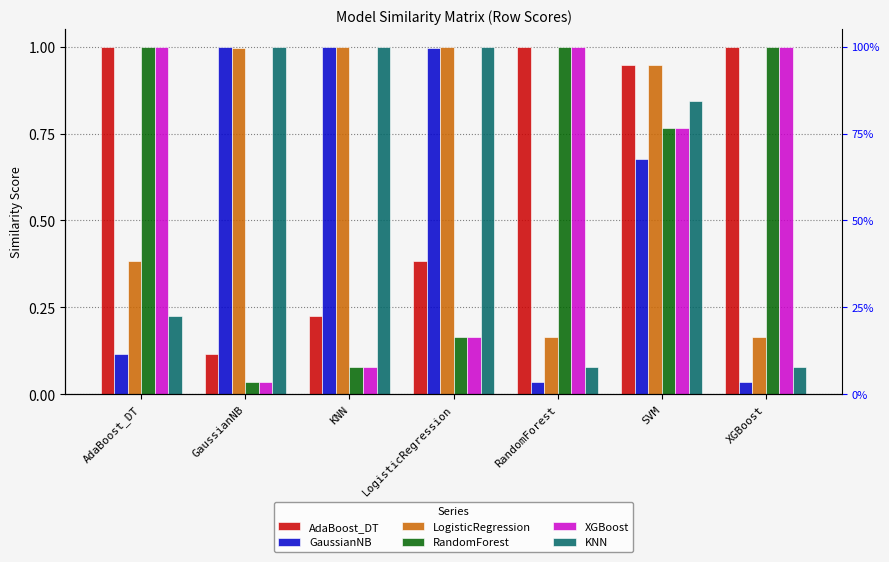

What is the difference between the XGBoost values at LogisticRegression and XGBoost?

0.8